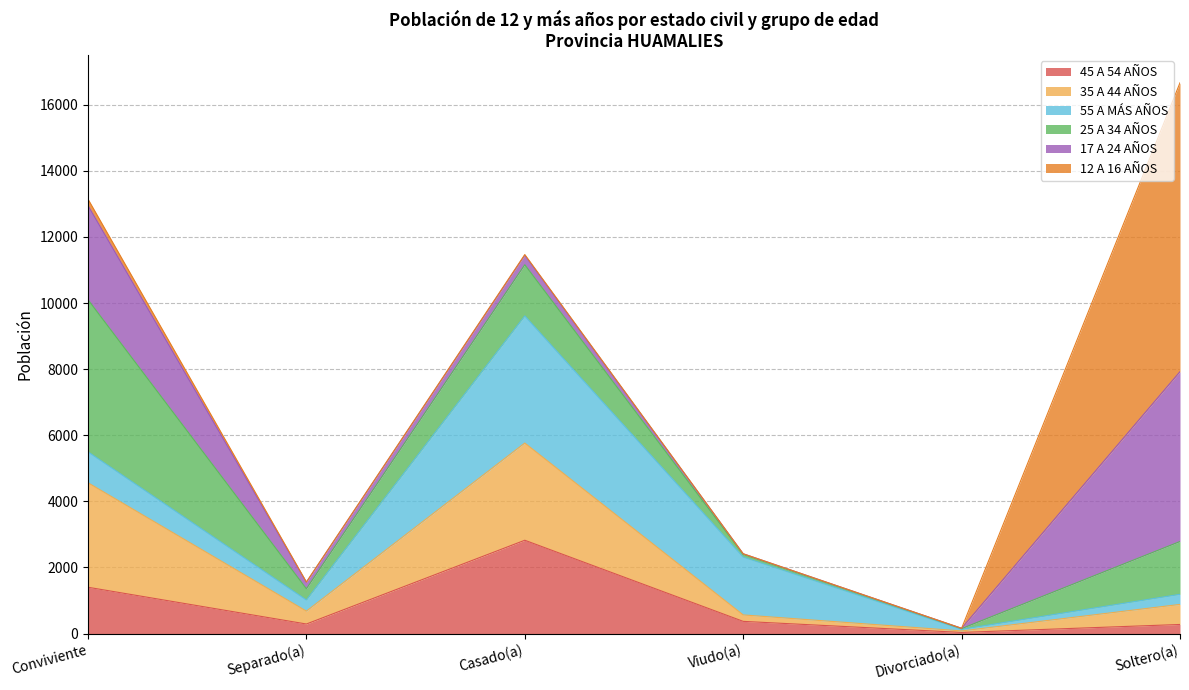

What is the spread (max minus min) of values at Divorciado(a)?

49